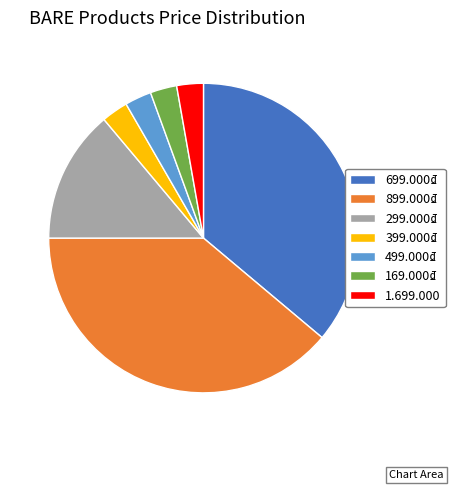

Combined, do 169.000₫ and 1.699.000 account for over 50%?

No